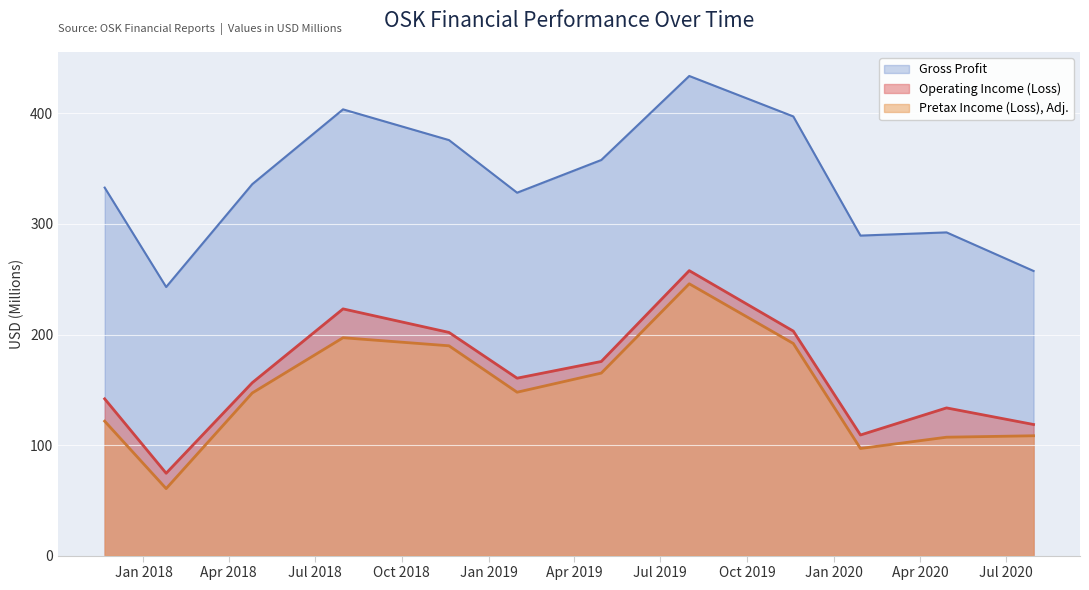

Which series has the largest total across all categories?

Gross Profit